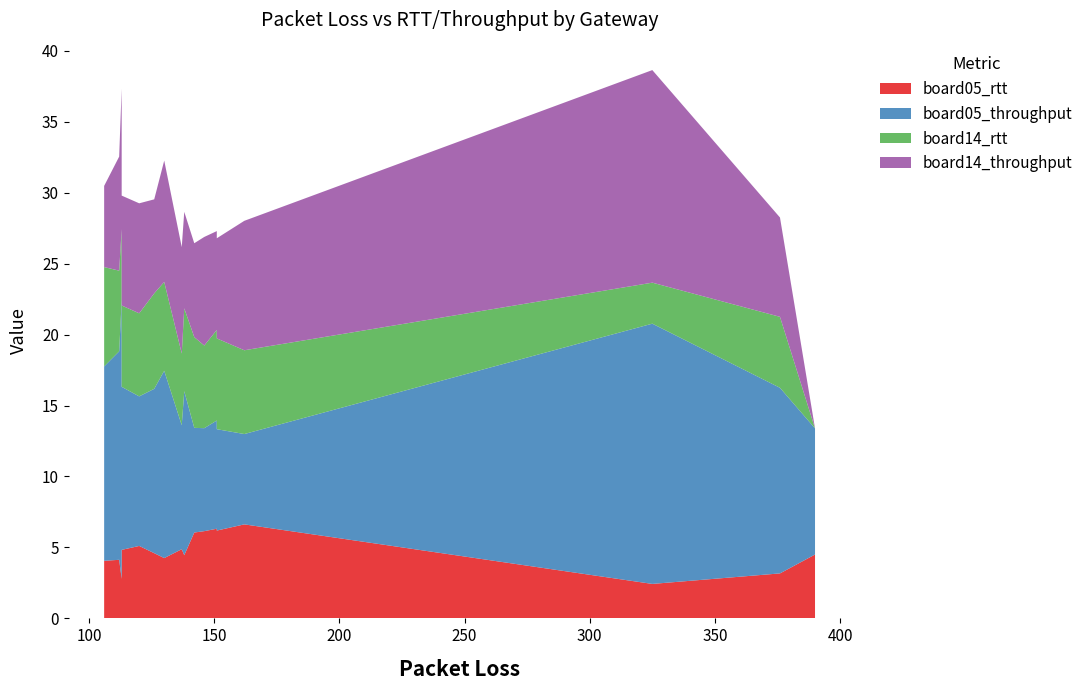

Reading right to left, what are all the values shown in this chart?

board05_rtt: txp_2=4.6	txp_4=5.1	txp_6=6.3	txp_8=4.8	txp_10=6.0	txp_12=4.9	txp_14=4.5	txp_16=6.2	sf_12=4.5	sf_11=3.2	sf_10=2.4	sf_9=2.8	sf_8=4.1	sf_7=4.2	bw_500=6.6	bw_250=6.1	bw_125=4.1
board05_throughput: txp_2=11.6	txp_4=10.5	txp_6=7.6	txp_8=11.5	txp_10=7.4	txp_12=8.7	txp_14=11.6	txp_16=7.1	sf_12=8.9	sf_11=13.1	sf_10=18.3	sf_9=19.6	sf_8=14.7	sf_7=13.2	bw_500=6.4	bw_250=7.3	bw_125=13.7
board14_rtt: txp_2=6.7	txp_4=5.9	txp_6=6.4	txp_8=5.7	txp_10=6.4	txp_12=5.1	txp_14=5.8	txp_16=6.4	sf_12=0.0	sf_11=5.0	sf_10=2.9	sf_9=5.0	sf_8=5.7	sf_7=6.3	bw_500=5.9	bw_250=5.8	bw_125=7.0
board14_throughput: txp_2=6.6	txp_4=7.8	txp_6=7.0	txp_8=7.7	txp_10=6.6	txp_12=7.5	txp_14=6.8	txp_16=7.1	sf_12=0.0	sf_11=7.0	sf_10=15.0	sf_9=9.9	sf_8=8.0	sf_7=8.6	bw_500=9.1	bw_250=7.7	bw_125=5.7